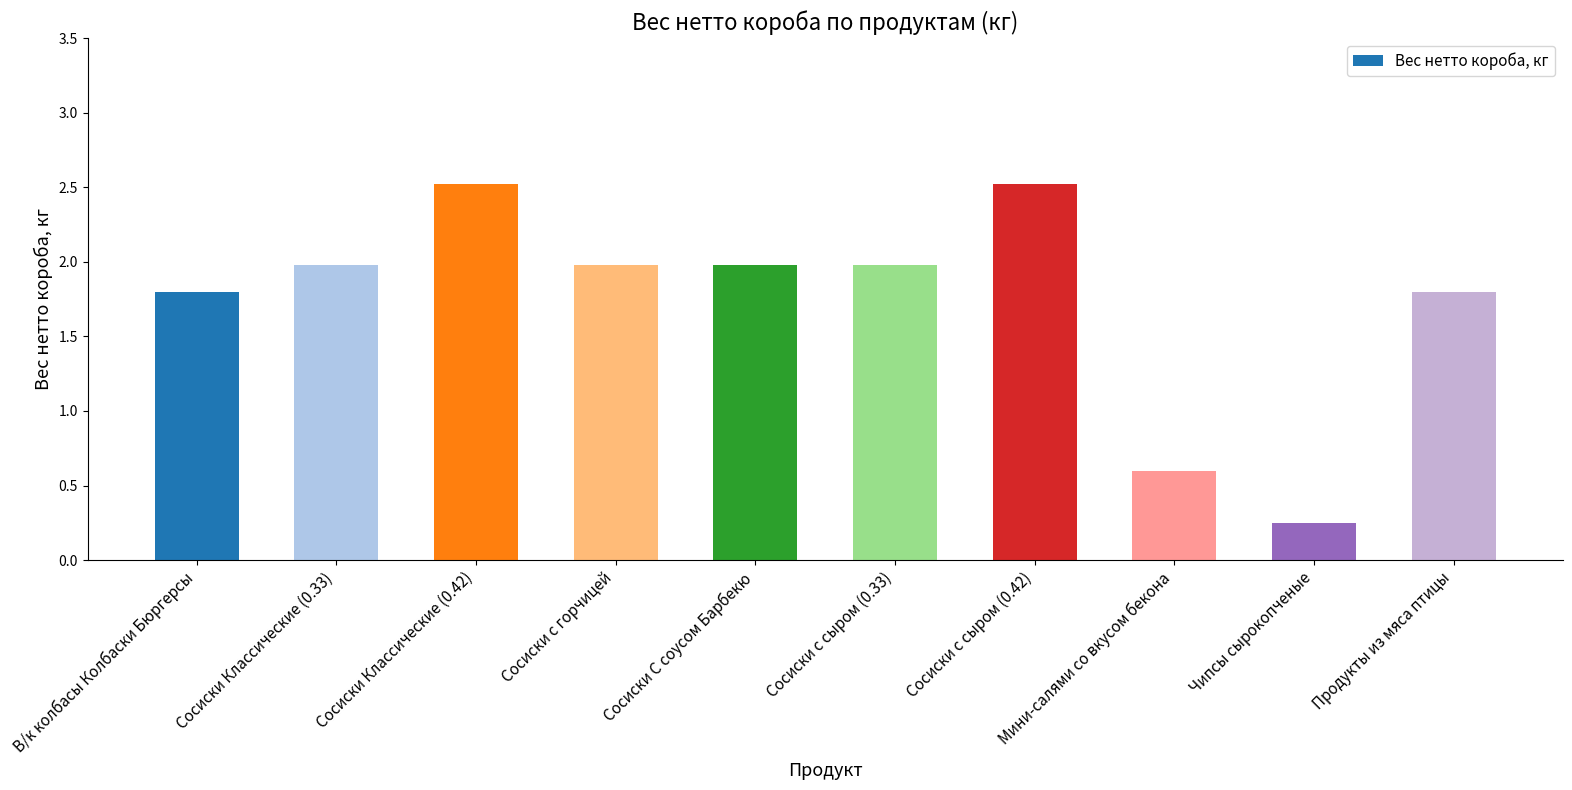

Is it true that the value at Сосиски с сыром (0.42) is 2.5?

True